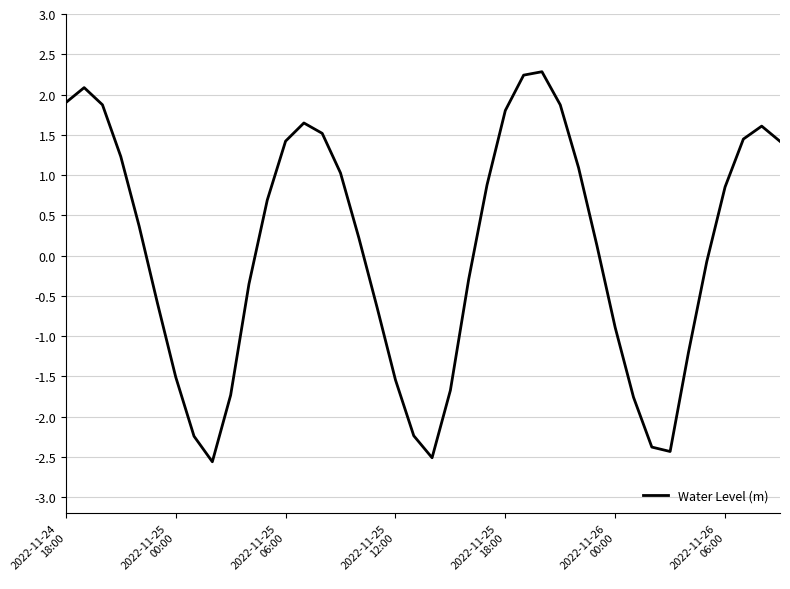

True or false: there are more than 2 points higher than both neighbors.

True